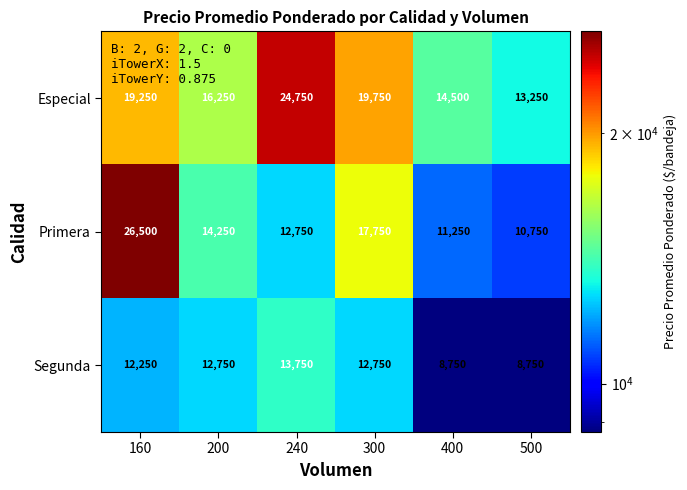

Which series has the largest range (max minus min)?

Primera